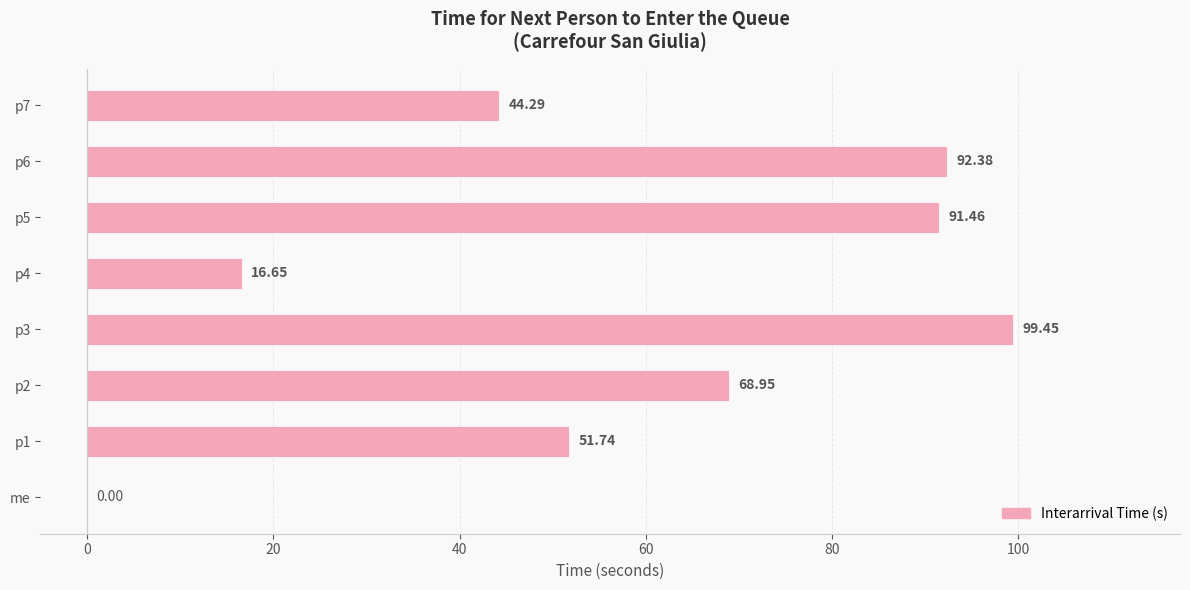

What is the sum of all values?

464.9